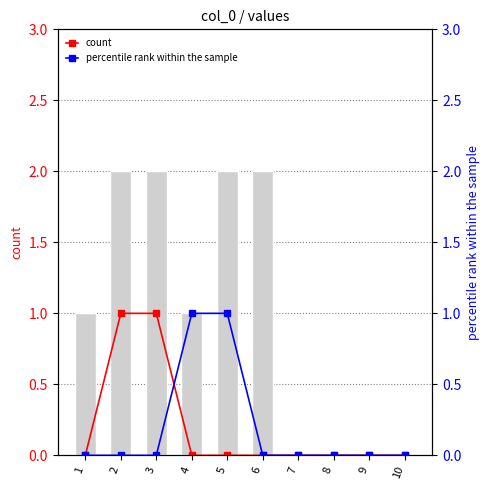

Which category has the highest value across all series?

2